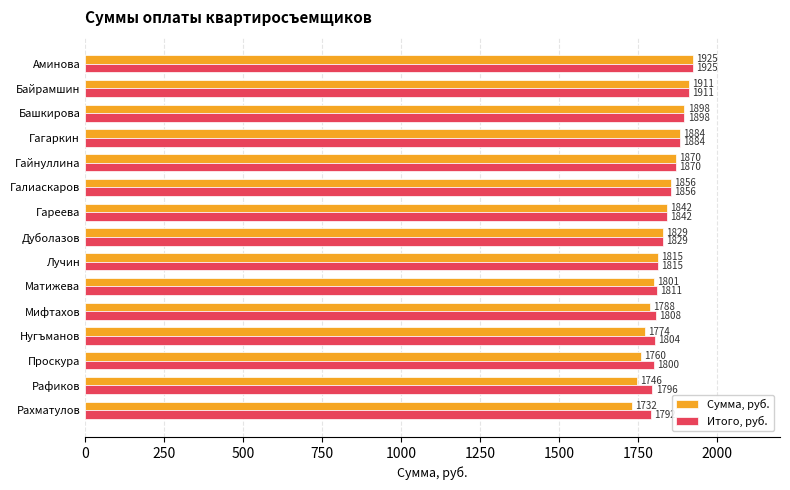

At how many categories does at least one series exceed 1833?

7